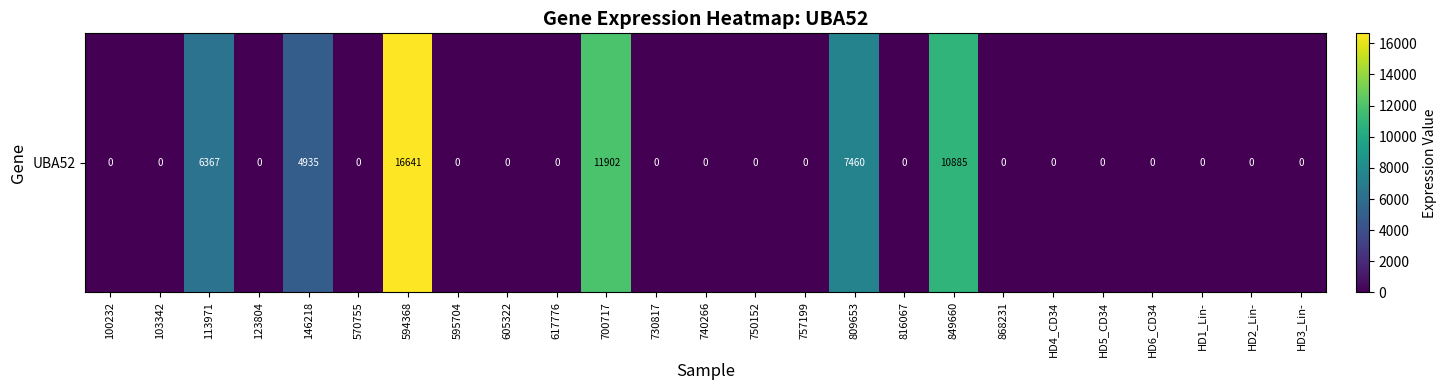

Which label corresponds to the largest value in the chart?

594368